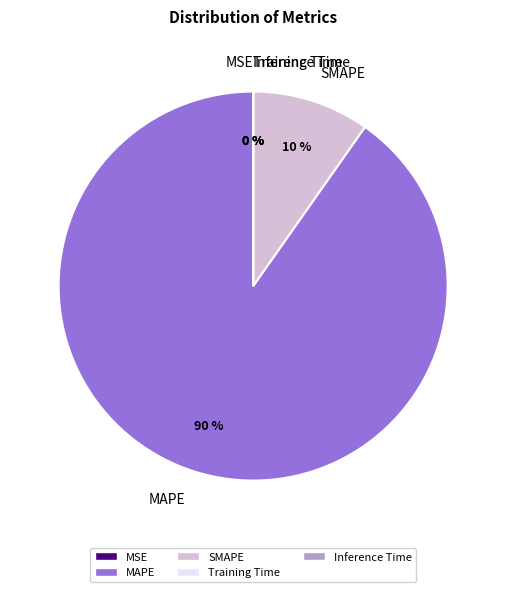

Which category has the biggest portion of the pie?

MAPE